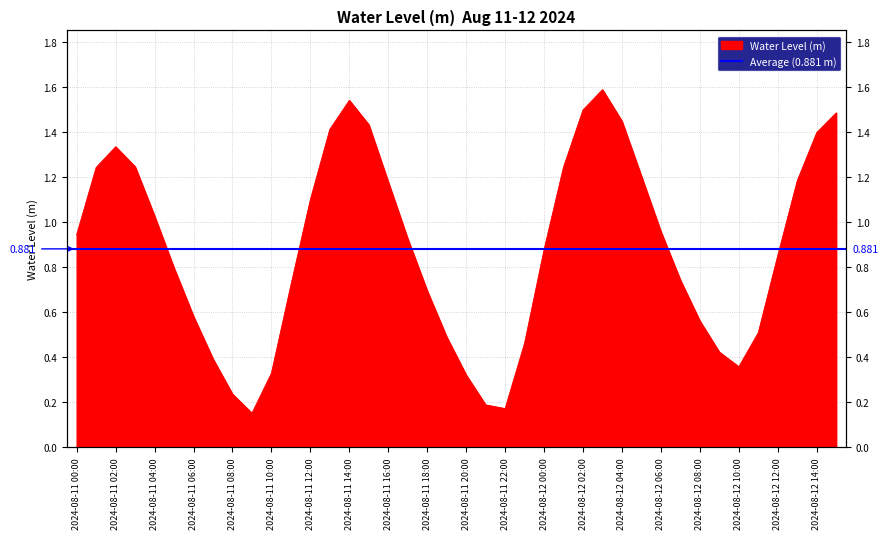

Reading left to right, extract all data points from this chart.

2024-08-11 00:00=0.9	2024-08-11 01:00=1.2	2024-08-11 02:00=1.3	2024-08-11 03:00=1.2	2024-08-11 04:00=1.0	2024-08-11 05:00=0.8	2024-08-11 06:00=0.6	2024-08-11 07:00=0.4	2024-08-11 08:00=0.2	2024-08-11 09:00=0.2	2024-08-11 10:00=0.3	2024-08-11 11:00=0.7	2024-08-11 12:00=1.1	2024-08-11 13:00=1.4	2024-08-11 14:00=1.5	2024-08-11 15:00=1.4	2024-08-11 16:00=1.2	2024-08-11 17:00=0.9	2024-08-11 18:00=0.7	2024-08-11 19:00=0.5	2024-08-11 20:00=0.3	2024-08-11 21:00=0.2	2024-08-11 22:00=0.2	2024-08-11 23:00=0.5	2024-08-12 00:00=0.9	2024-08-12 01:00=1.2	2024-08-12 02:00=1.5	2024-08-12 03:00=1.6	2024-08-12 04:00=1.4	2024-08-12 05:00=1.2	2024-08-12 06:00=1.0	2024-08-12 07:00=0.7	2024-08-12 08:00=0.6	2024-08-12 09:00=0.4	2024-08-12 10:00=0.4	2024-08-12 11:00=0.5	2024-08-12 12:00=0.9	2024-08-12 13:00=1.2	2024-08-12 14:00=1.4	2024-08-12 15:00=1.5